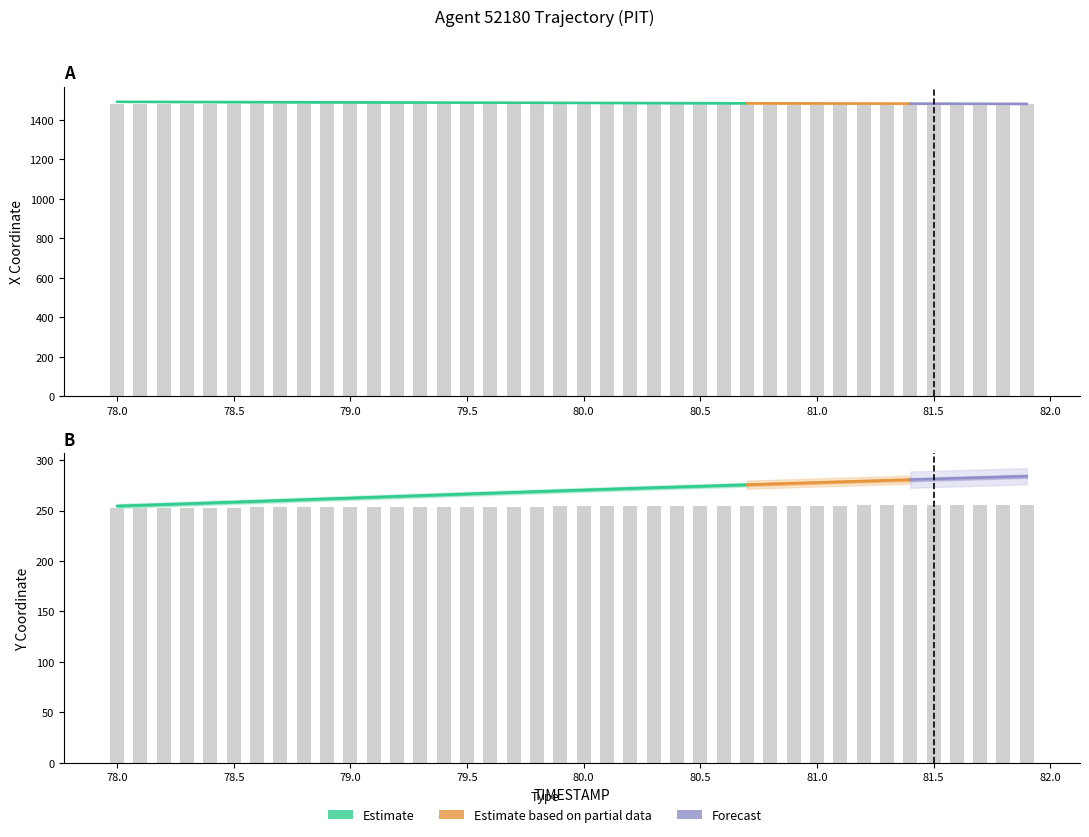

What is the label of the 11th bar from the left?

79.0